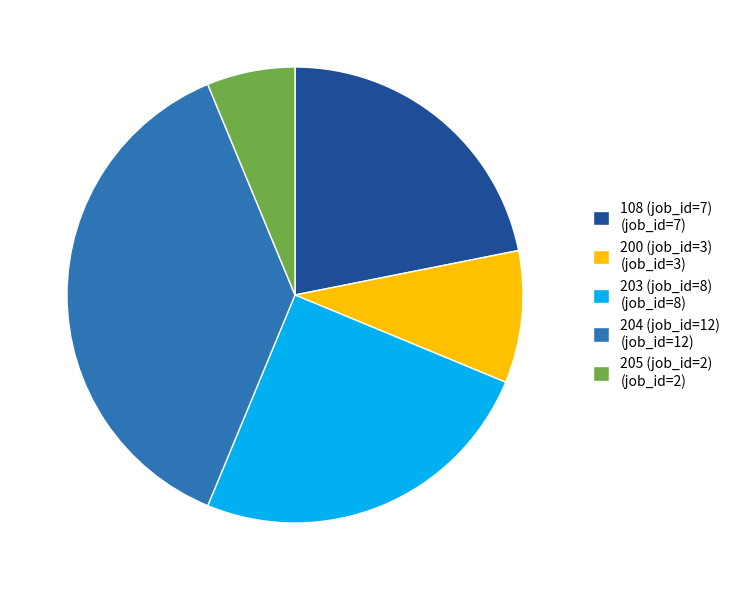

Combined, do 200 (job_id=3) (job_id=3) and 205 (job_id=2) (job_id=2) account for over 50%?

No